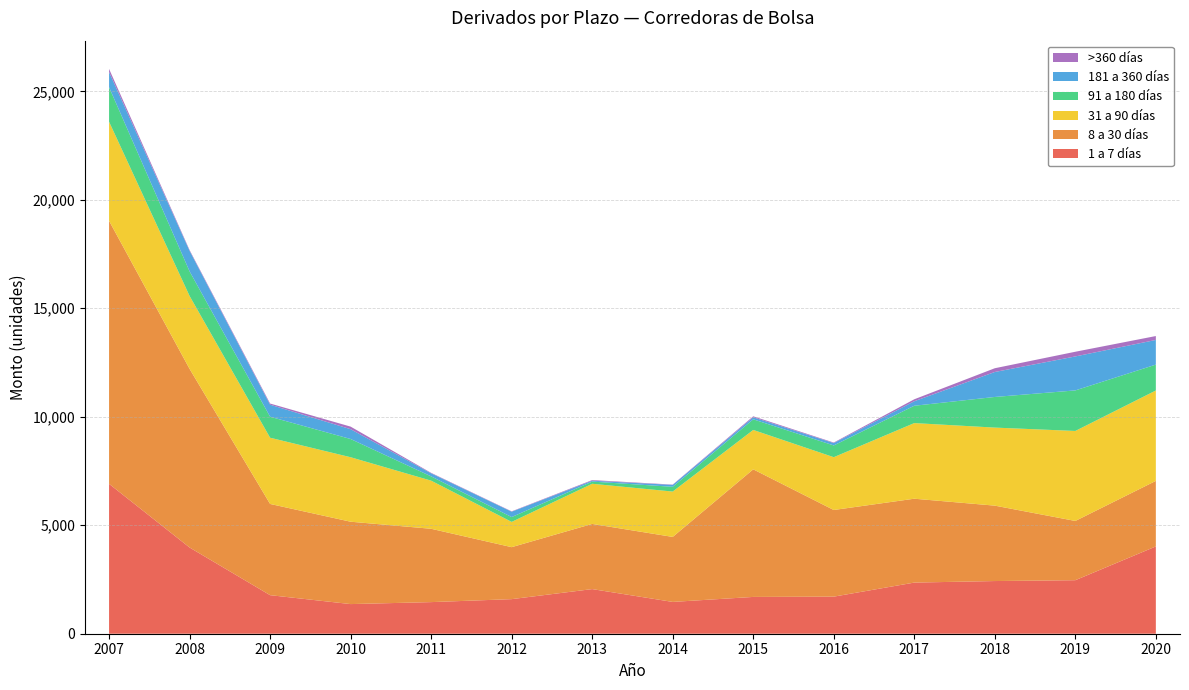

Reading right to left, list all the values displayed in this chart.

1 a 7 días: 4023	2467	2428	2357	1709	1696	1466	2057	1594	1457	1366	1777	3974	6909
8 a 30 días: 3022	2731	3476	3866	3994	5881	2996	3004	2396	3380	3797	4205	8234	12124
31 a 90 días: 4166	4148	3597	3486	2434	1816	2091	1851	1164	2218	2972	3052	3361	4567
91 a 180 días: 1193	1869	1412	799	541	489	219	100	223	197	840	968	1134	1592
181 a 360 días: 1137	1566	1151	208	110	94	88	41	248	142	453	554	947	698
>360 días: 180	216	173	90	24	45	14	29	16	21	118	54	35	144